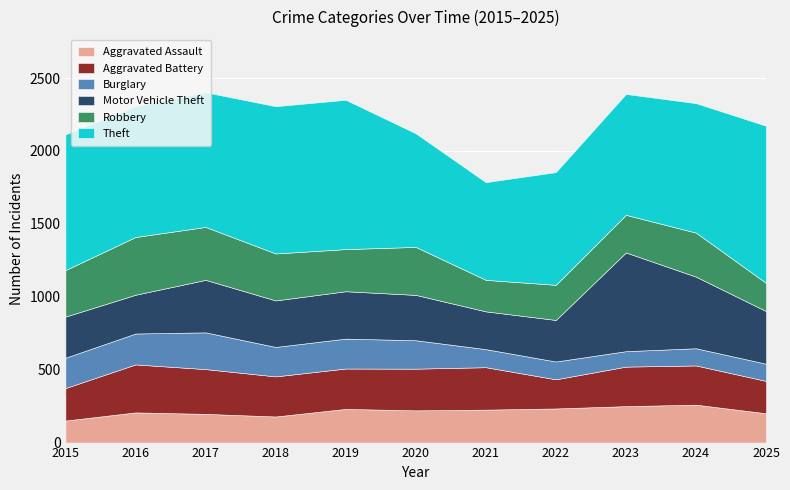

What value does the Aggravated Battery series have at 2021, to the nearest 50?

300